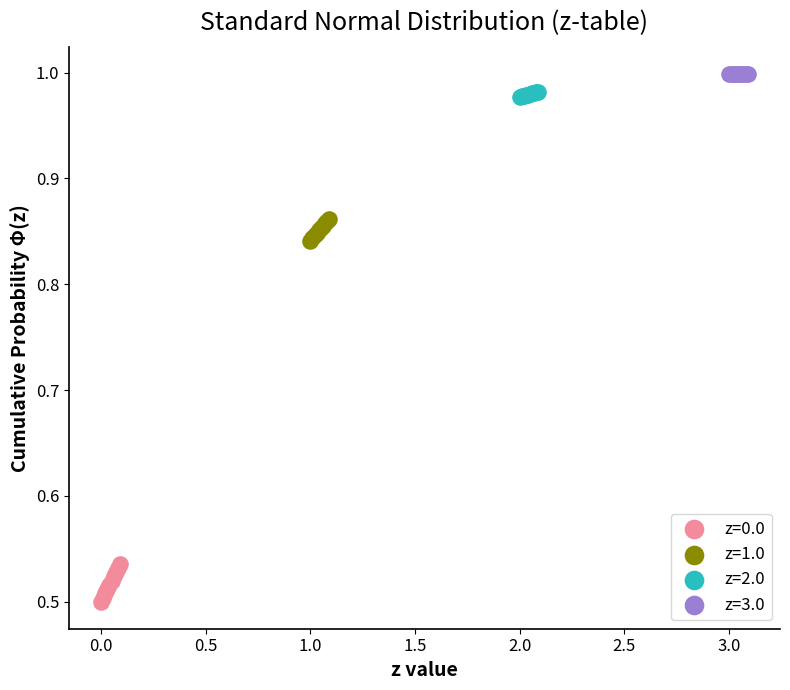

Which series reaches the minimum Y coordinate?

z=0.0